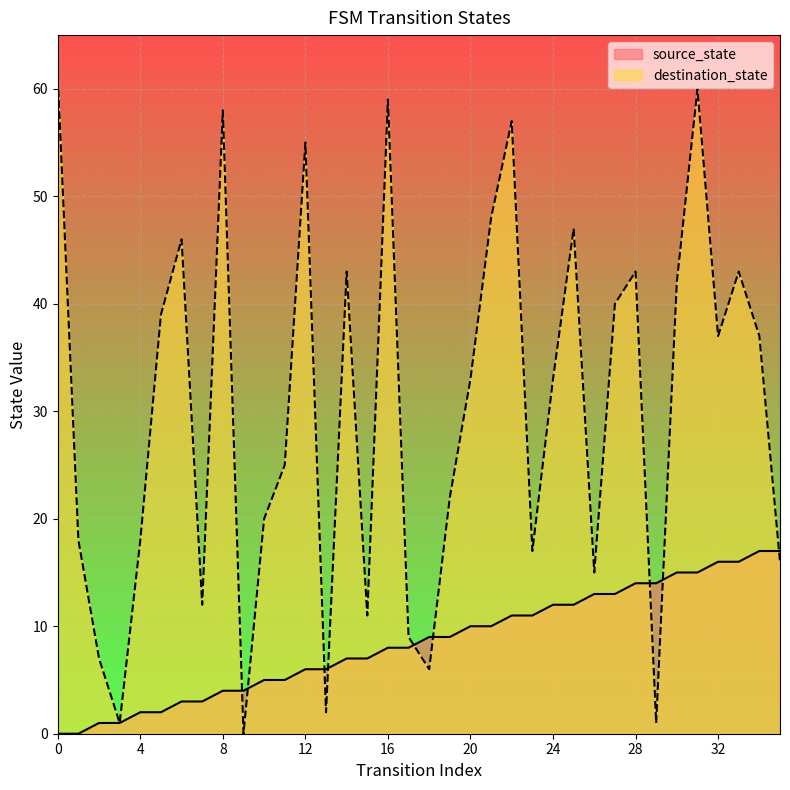

True or false: destination_state has more than 0 points higher than both neighbors.

True